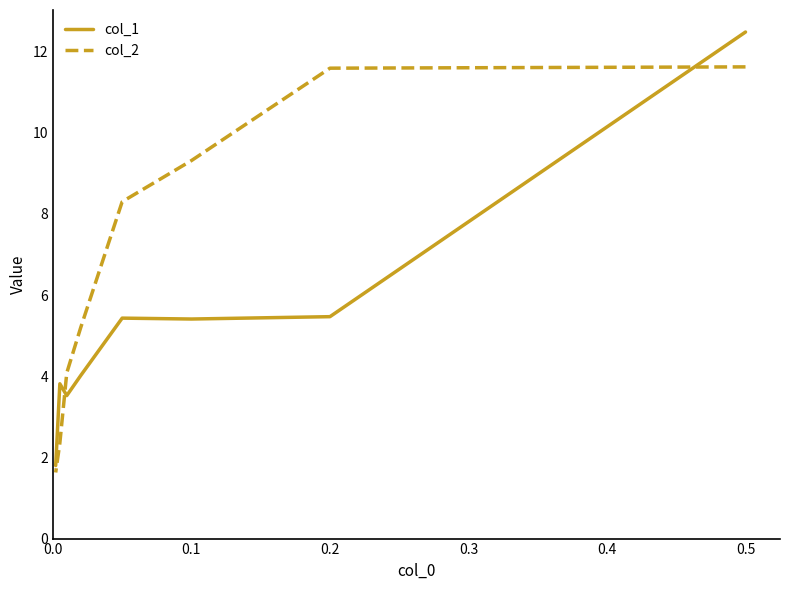

What is the minimum value shown in the chart?

1.6